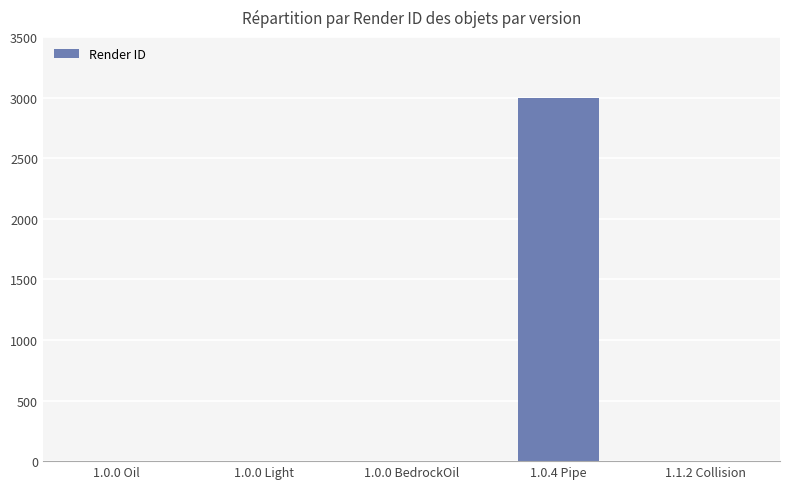

The value at 1.1.2 Collision is 0. True or false?

True